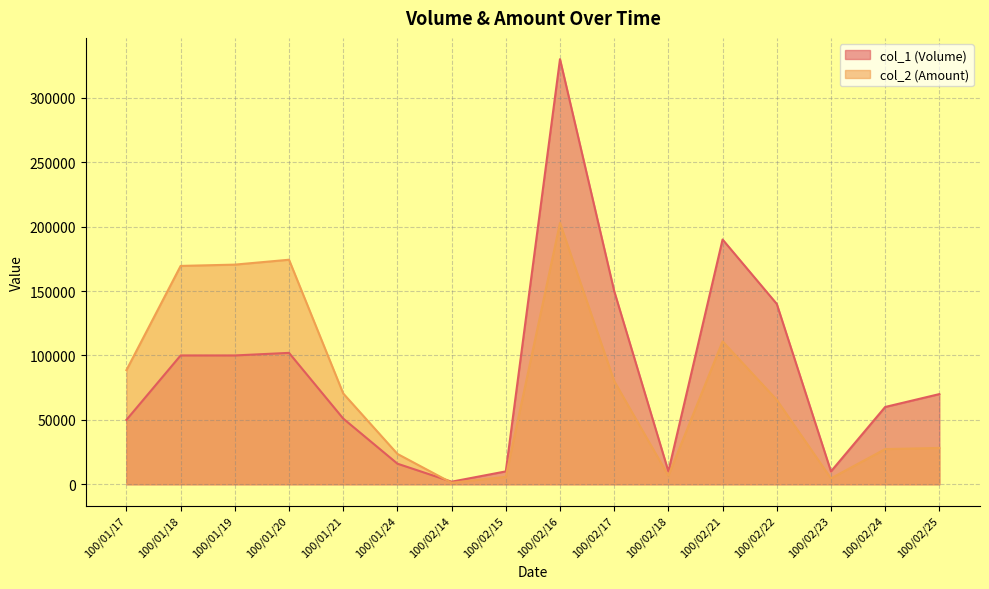

The value of col_1 (Volume) at 100/02/23 is 10000. True or false?

True